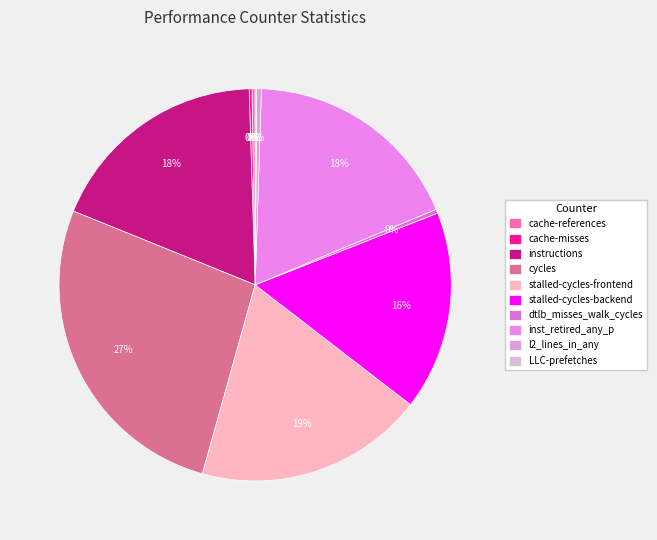

Which slice is the largest?

cycles